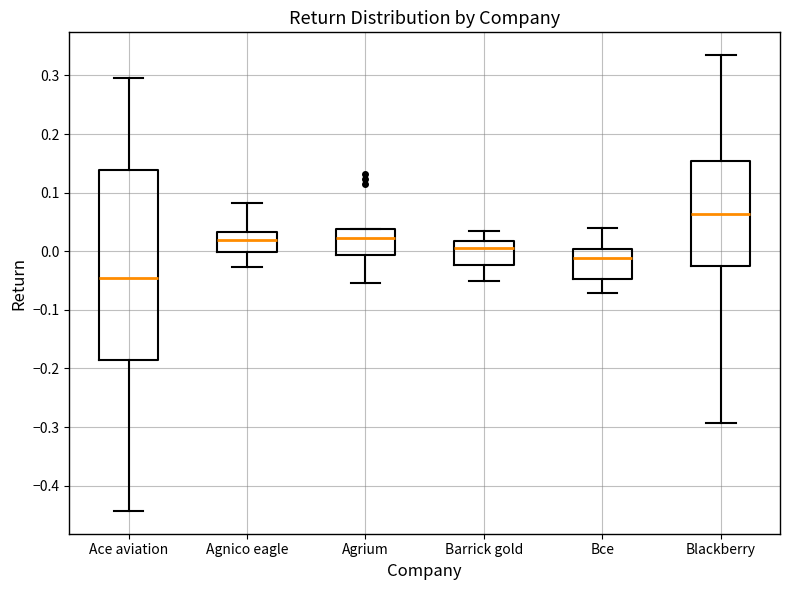

Comparing the boxes themselves (not the whiskers), which one is the tallest?

Ace aviation